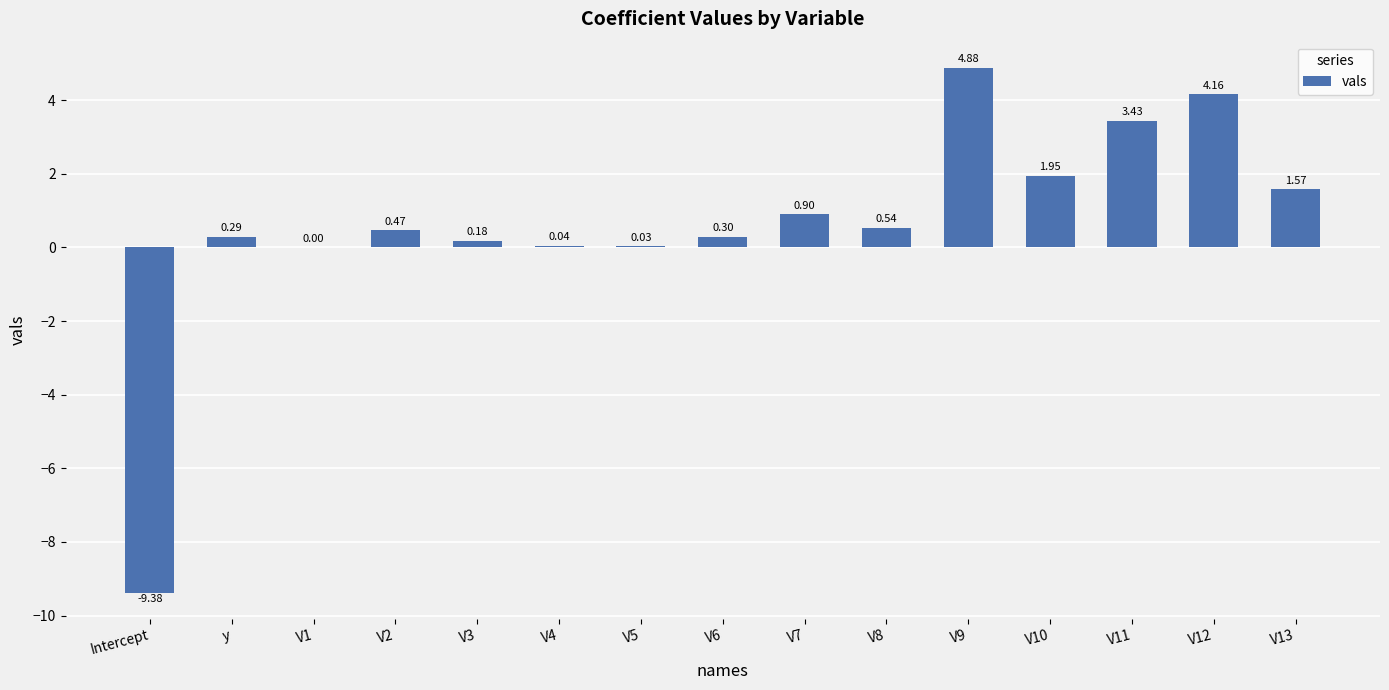

Are the bars horizontal?

No